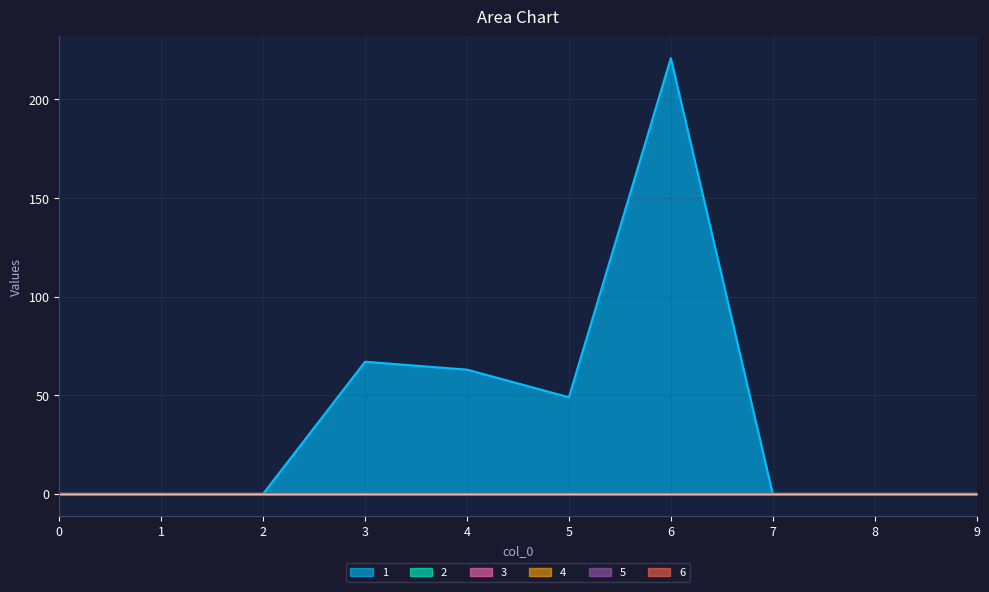

List the labels in order of 2 value, smallest first.

0, 1, 2, 3, 4, 5, 6, 7, 8, 9